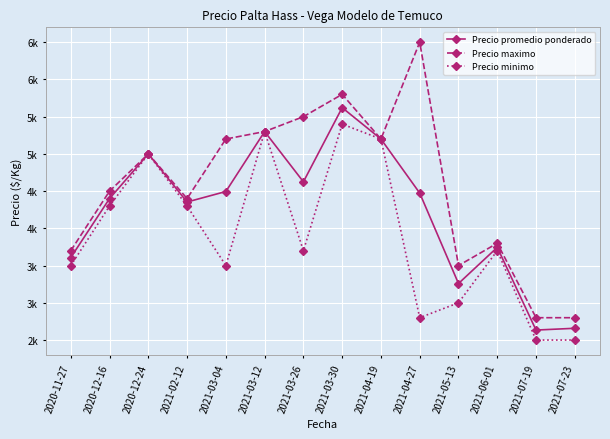

What is the total value across all series at 2021-04-27?

13774